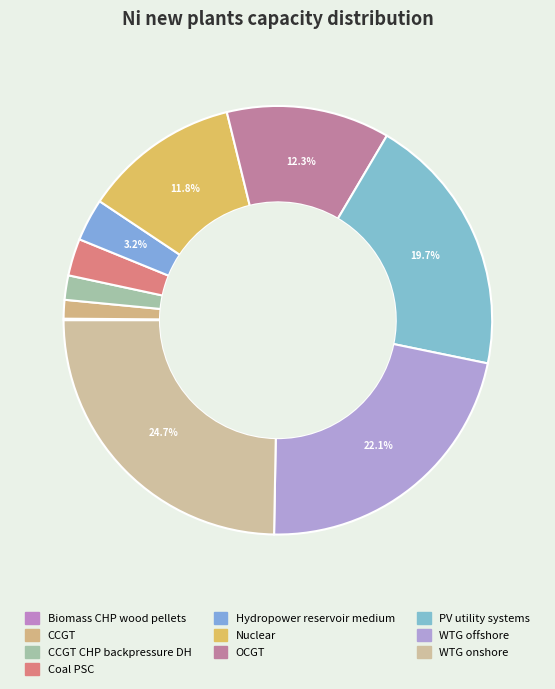

How many segments does this pie chart have?

10